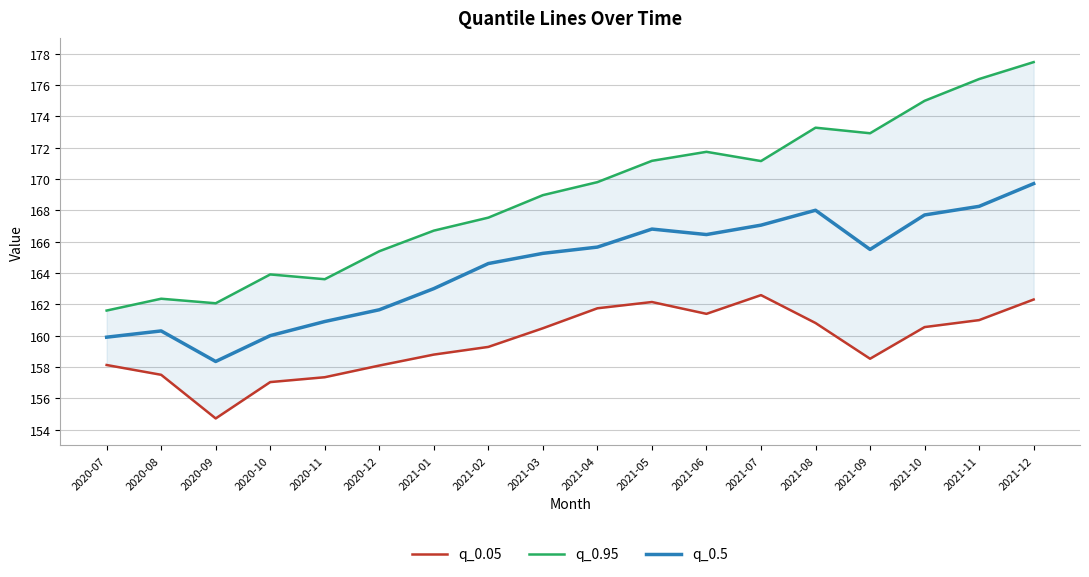

What is the label of the 13th point from the left?

2021-07